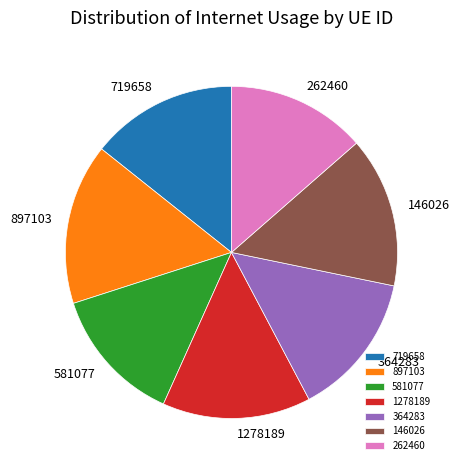

Combined, do 262460 and 364283 account for over 50%?

No